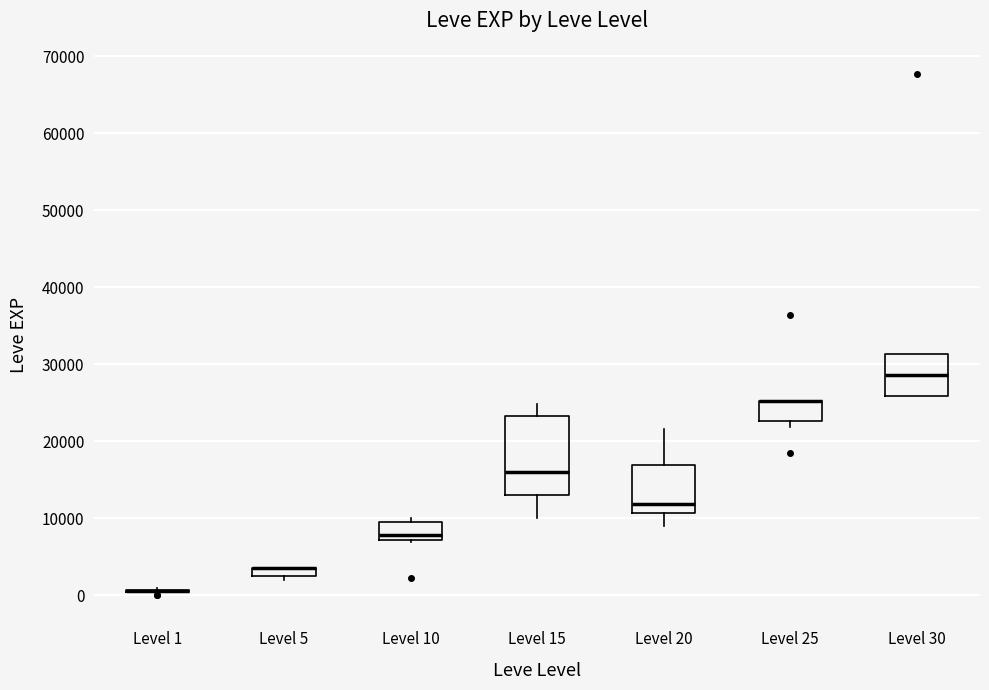

Which box is the tallest, from its lower edge to its upper edge?

Level 15